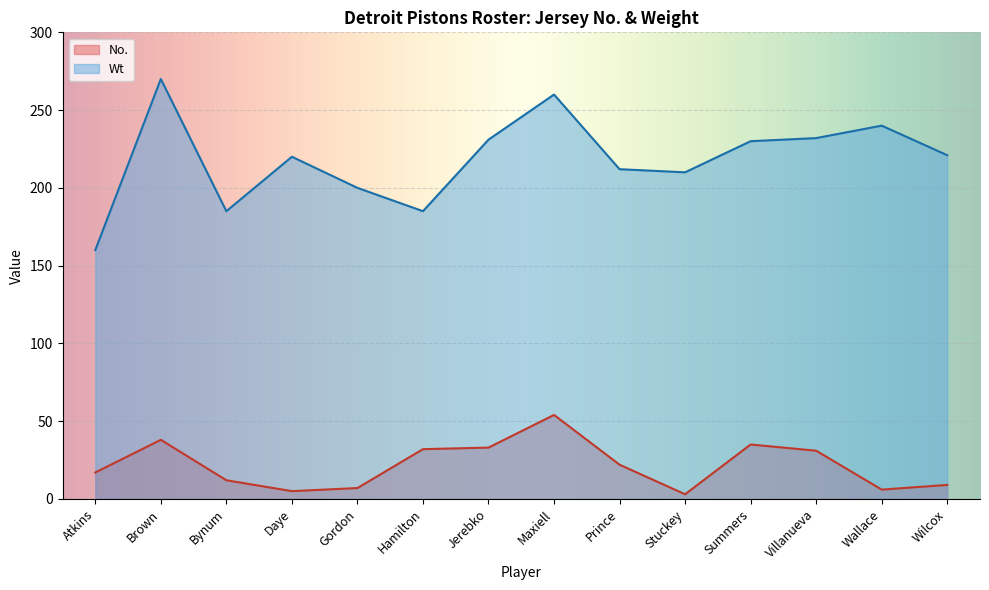

What is the label of the 9th point from the left?

Prince